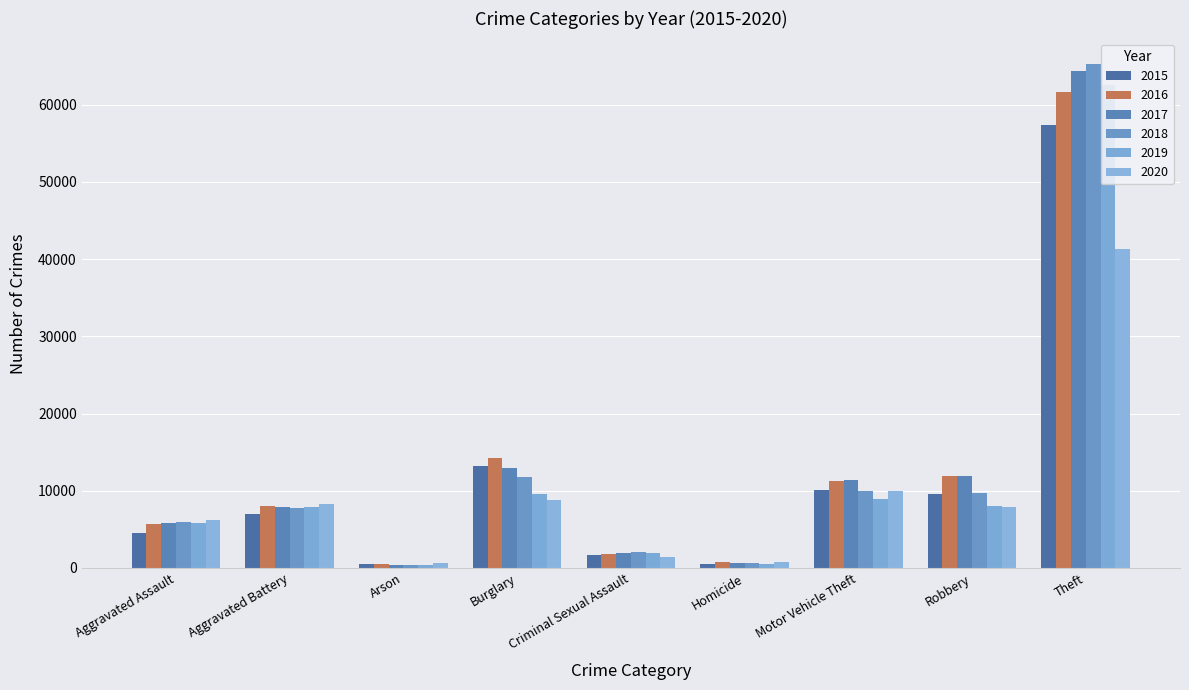

What is the difference between the maximum and minimum values in the 2017 series?

63942